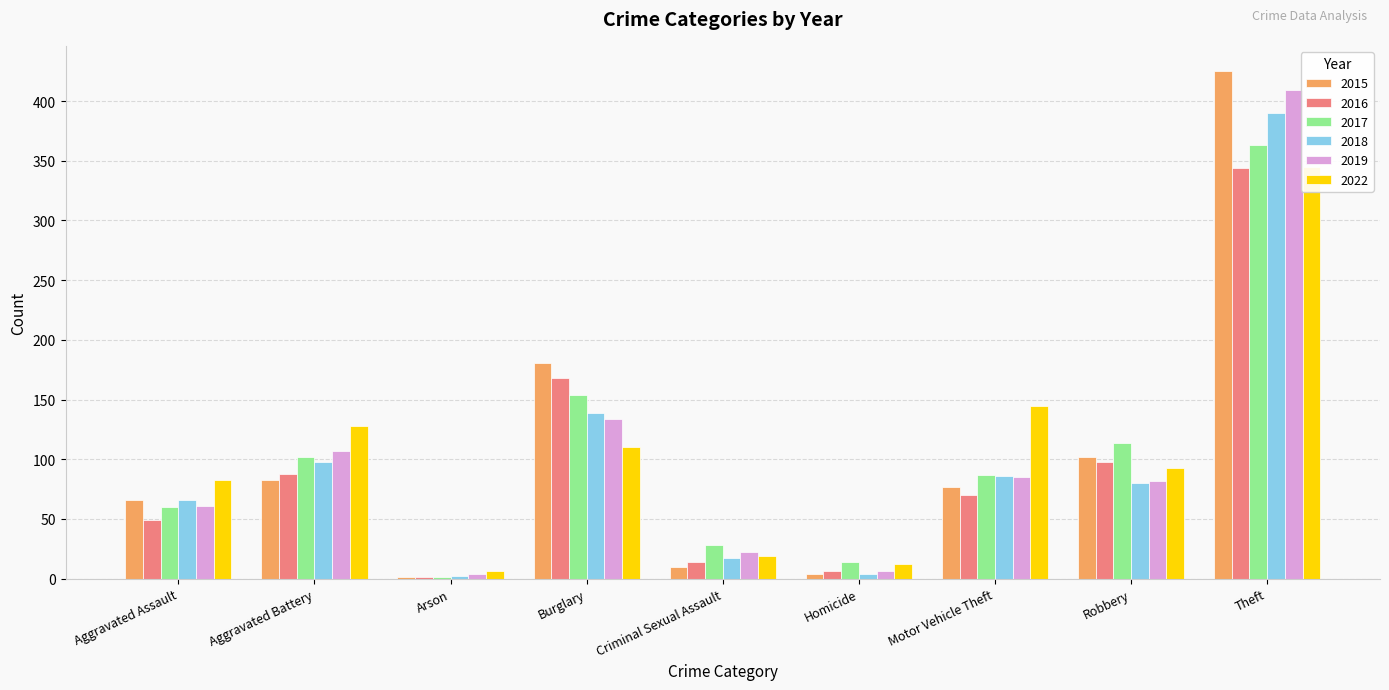

What position from the right is Aggravated Battery?

8